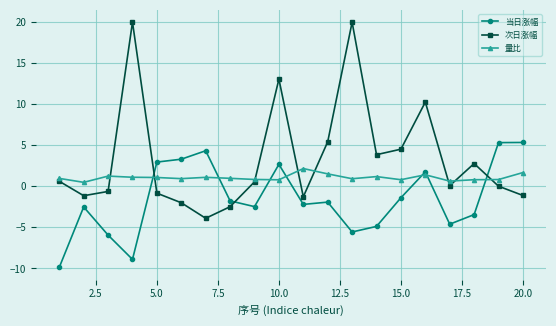

What is the value of the 量比 point at the 4th from the left?

1.1